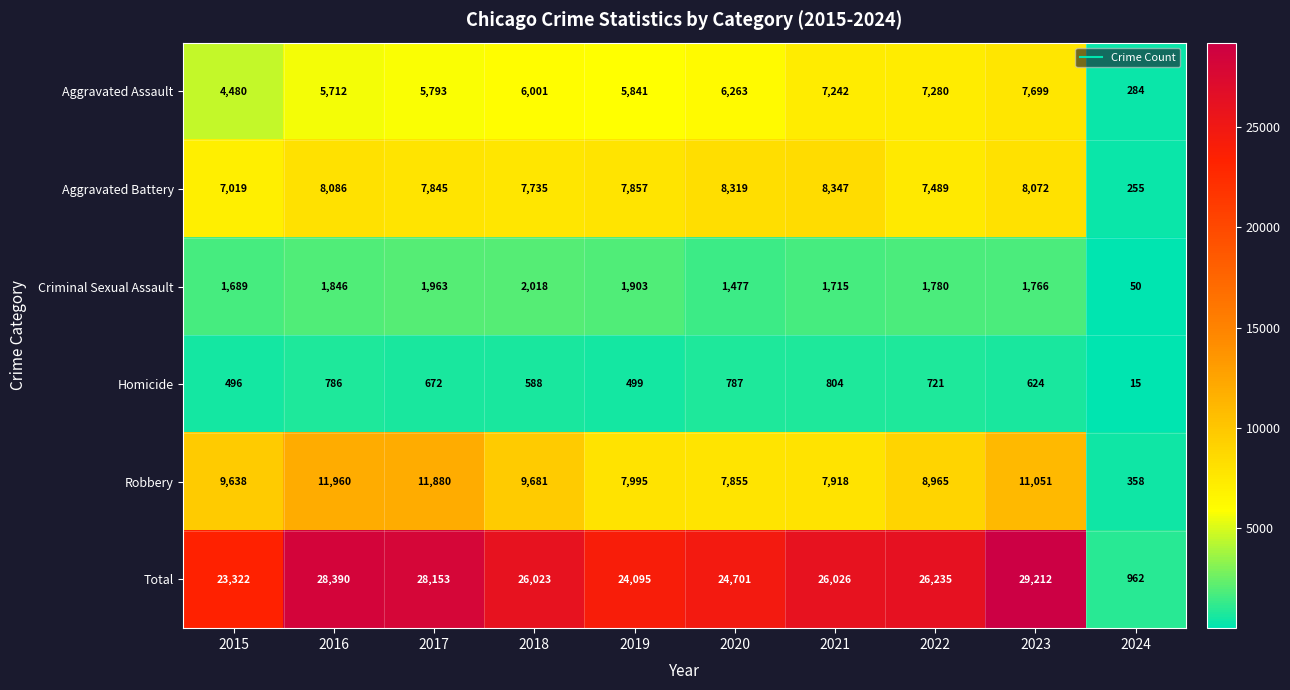

At which label is Aggravated Battery closest to 4301?

2015